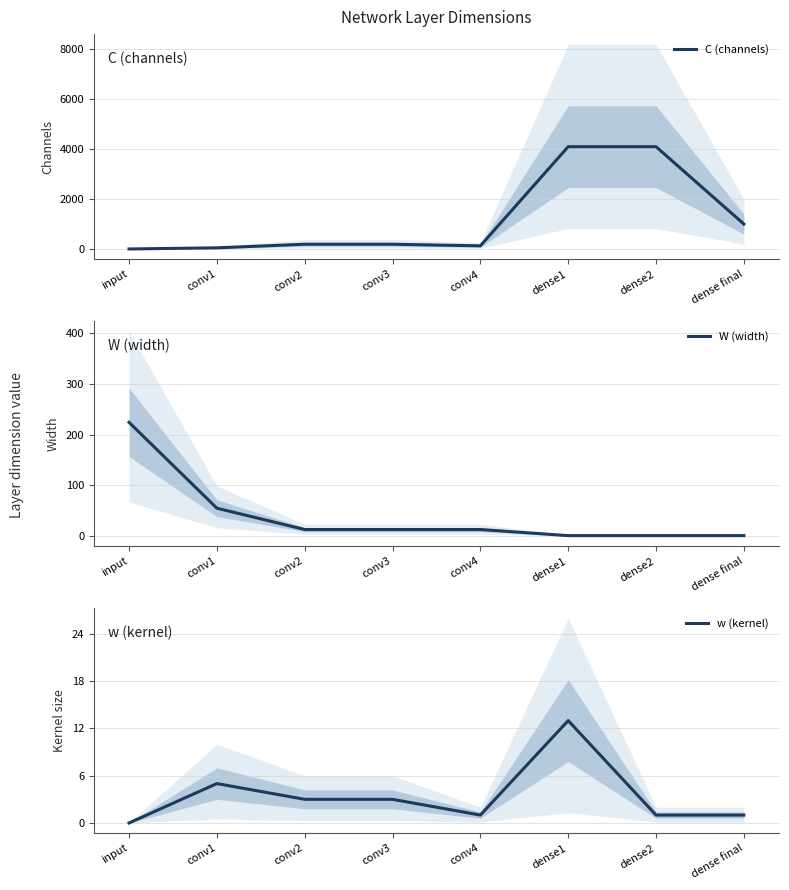

How many data points in C (channels) are above 192?

3